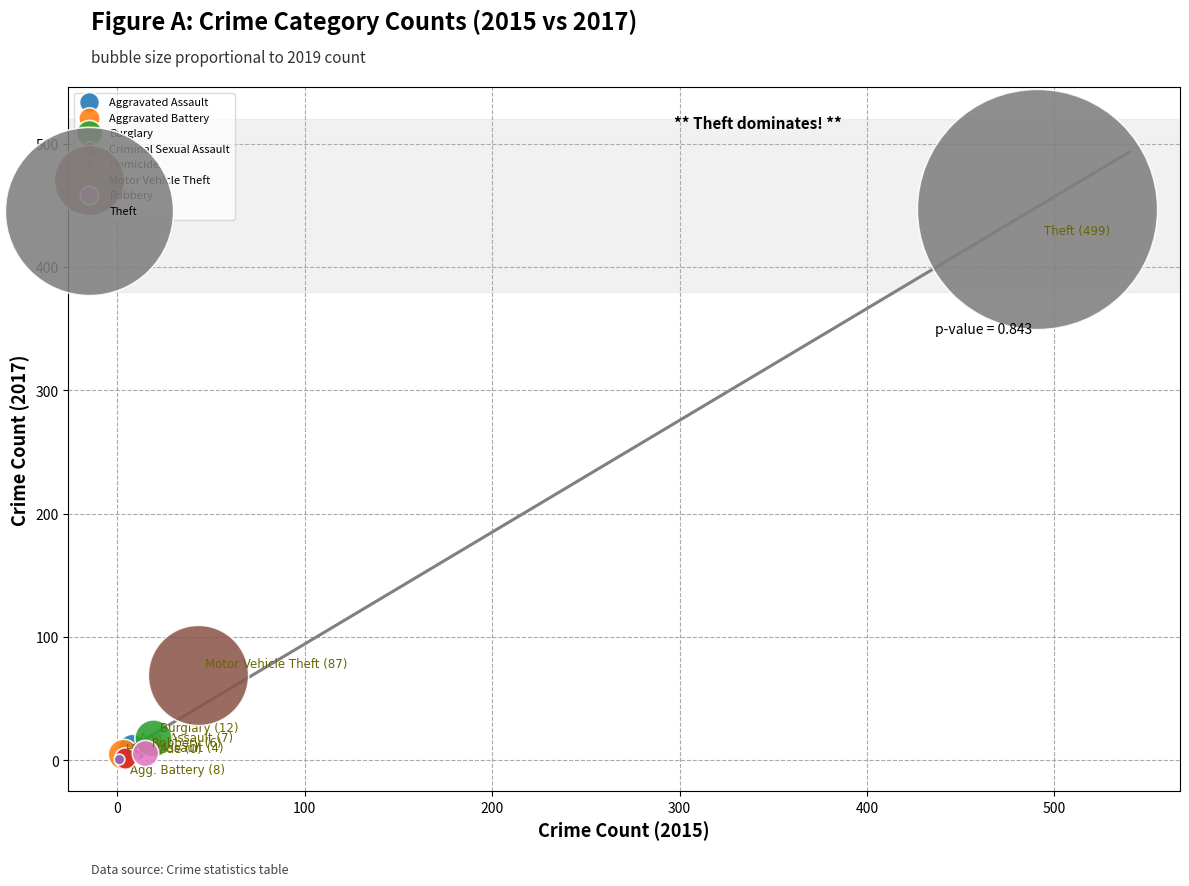

What are all the series names shown in the legend?

Aggravated Assault, Aggravated Battery, Burglary, Criminal Sexual Assault, Homicide, Motor Vehicle Theft, Robbery, Theft